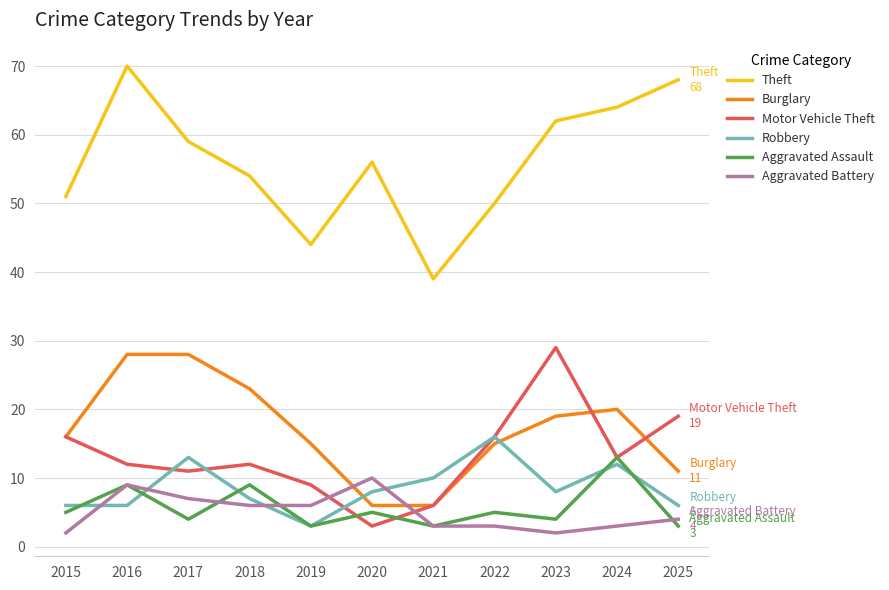

What is the difference between the Robbery values at 2019 and 2015?

3